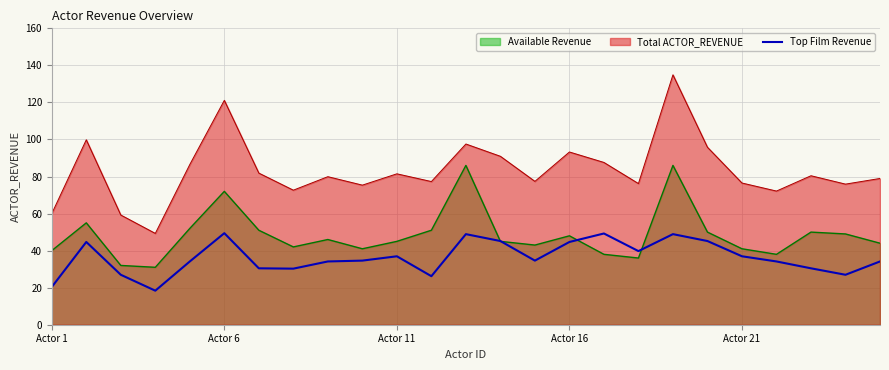

Does the chart have visible grid lines?

Yes